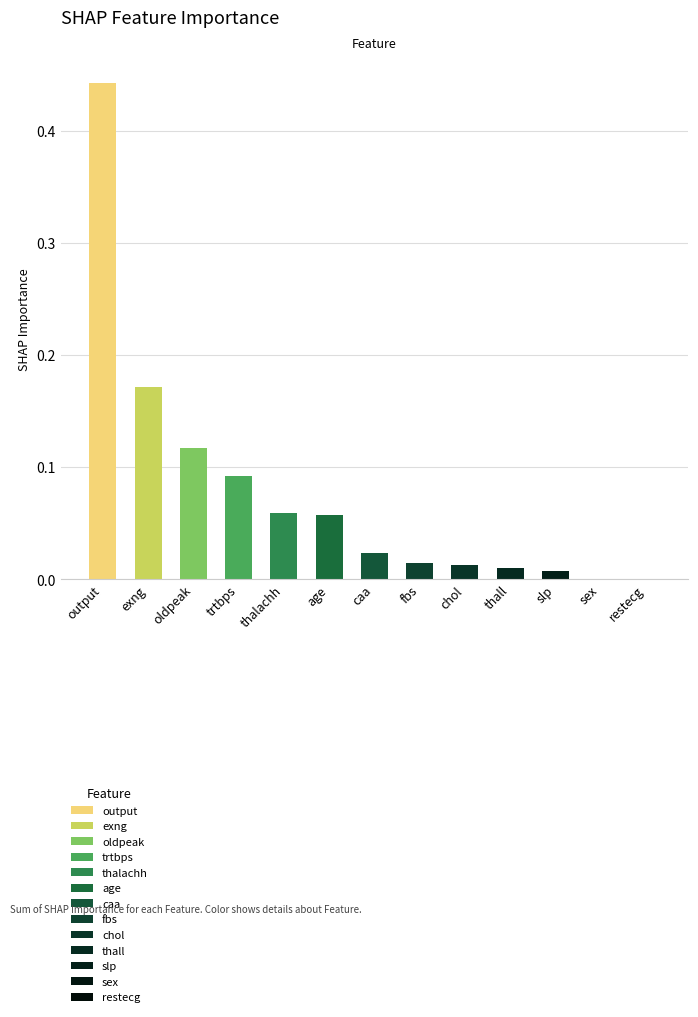

Between caa and restecg, which is larger?

caa